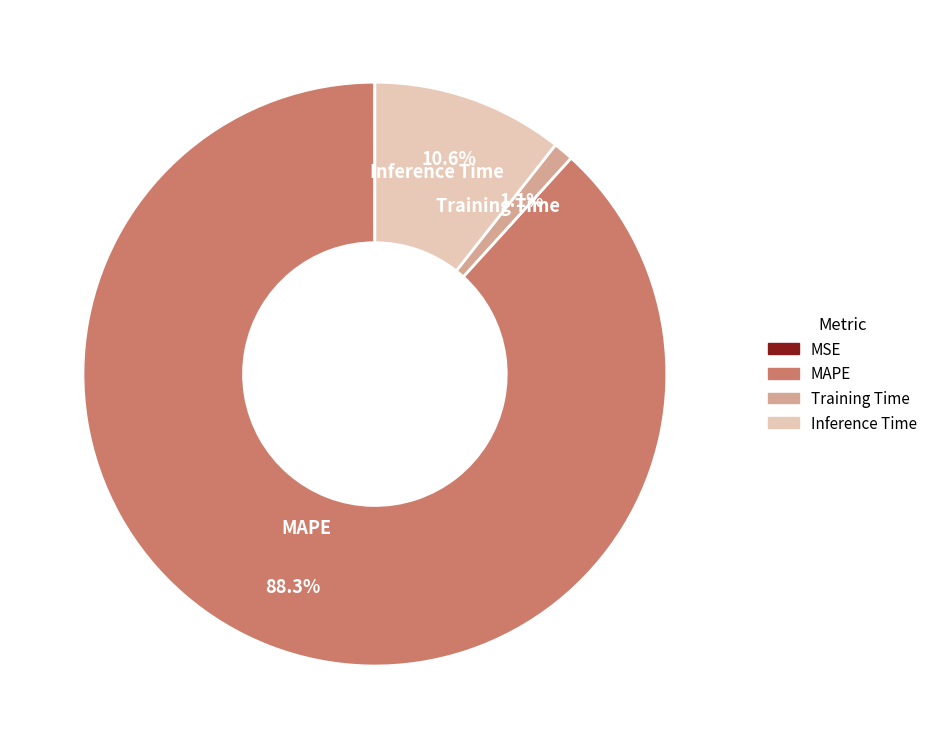

What is the largest slice in the pie chart?

MAPE